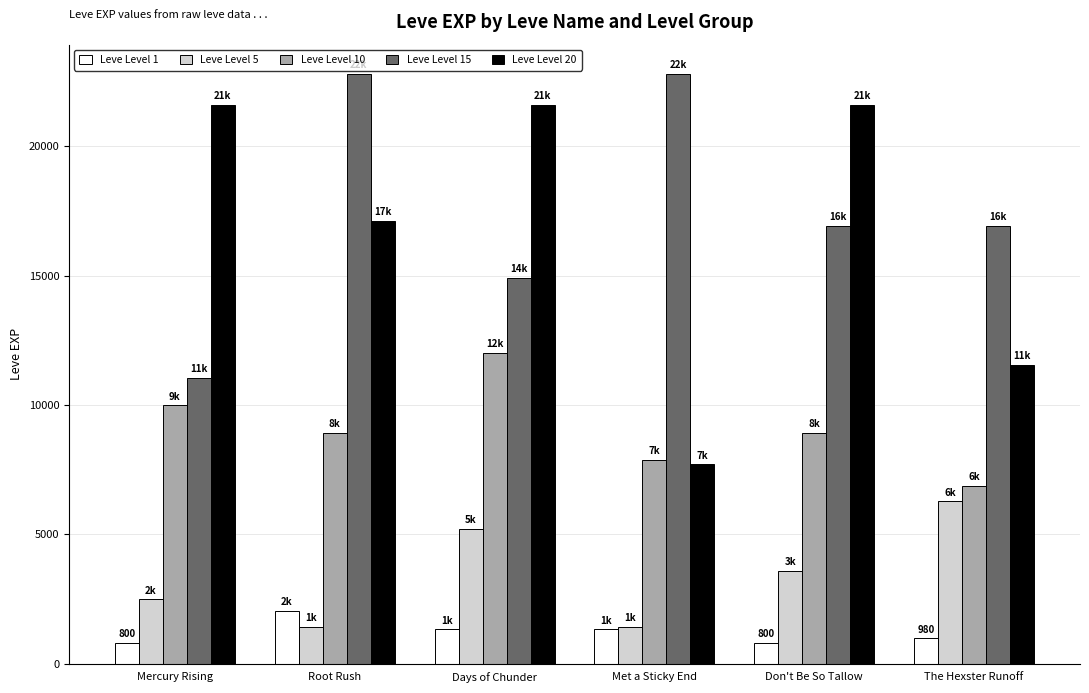

Reading left to right, what are all the values shown in this chart?

Leve Level 1: 800	2040	1330	1330	800	980
Leve Level 5: 2490	1420	5220	1420	3600	6280
Leve Level 10: 9990	8930	12030	7880	8930	6880
Leve Level 15: 11040	22790	14920	22790	16920	16920
Leve Level 20: 21600	17120	21600	7710	21600	11560